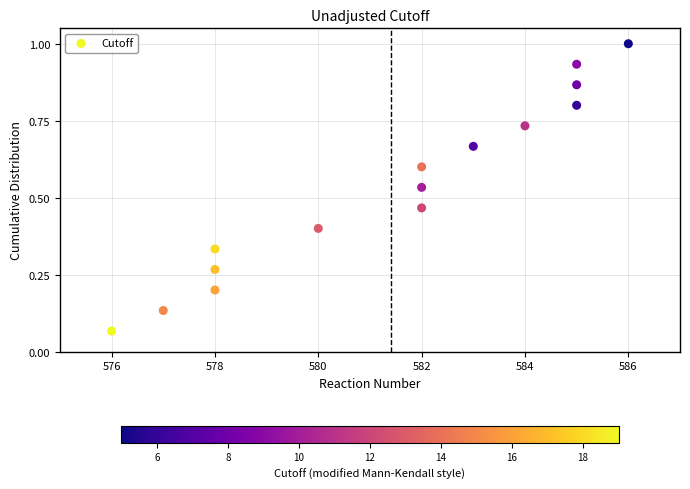

What is the range of X values (max minus min)?

10.0